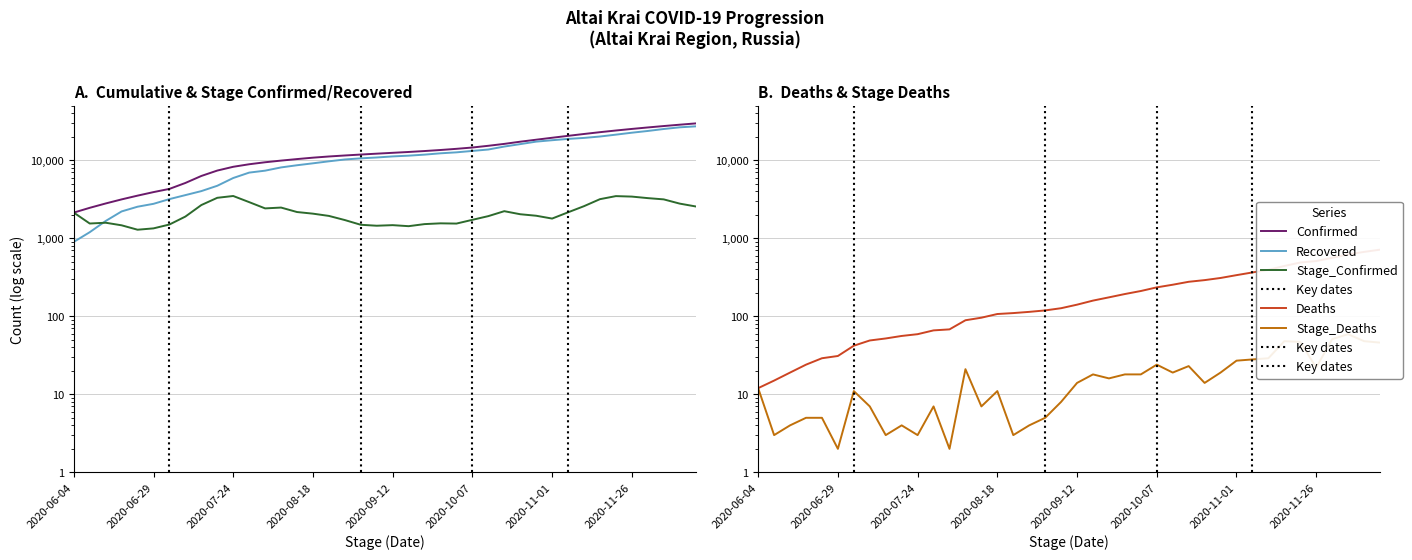

True or false: Deaths and Recovered intersect in this chart.

False